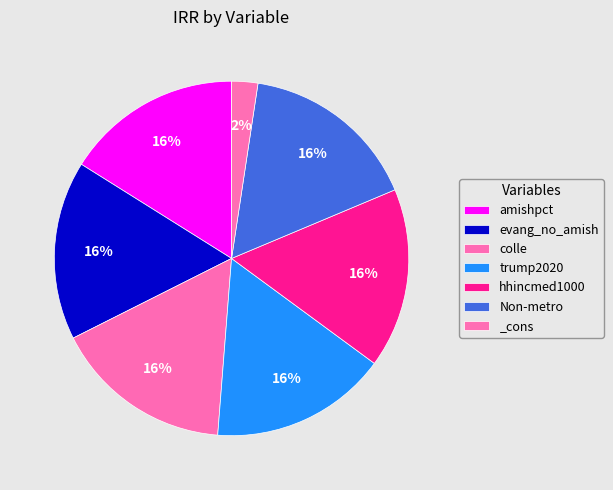

Rank the categories by value from lowest to highest.

_cons, amishpct, trump2020, Non-metro, evang_no_amish, colle, hhincmed1000